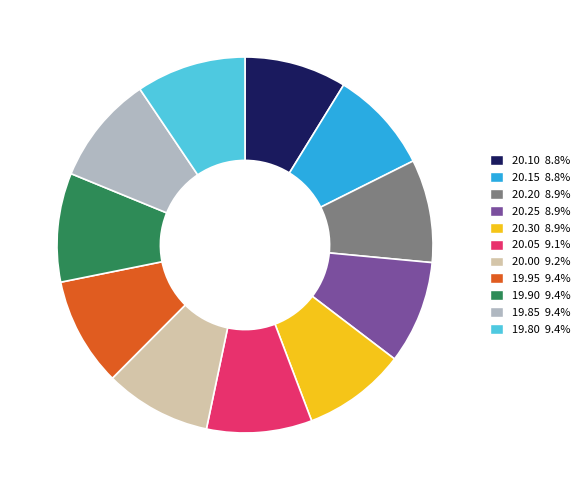

True or false: 19.90 accounts for 15% of the total.

False